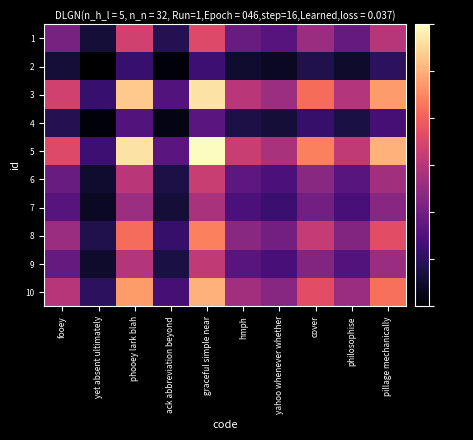

Which has a higher value, yet absent ultimately or ack abbreviation beyond?

ack abbreviation beyond